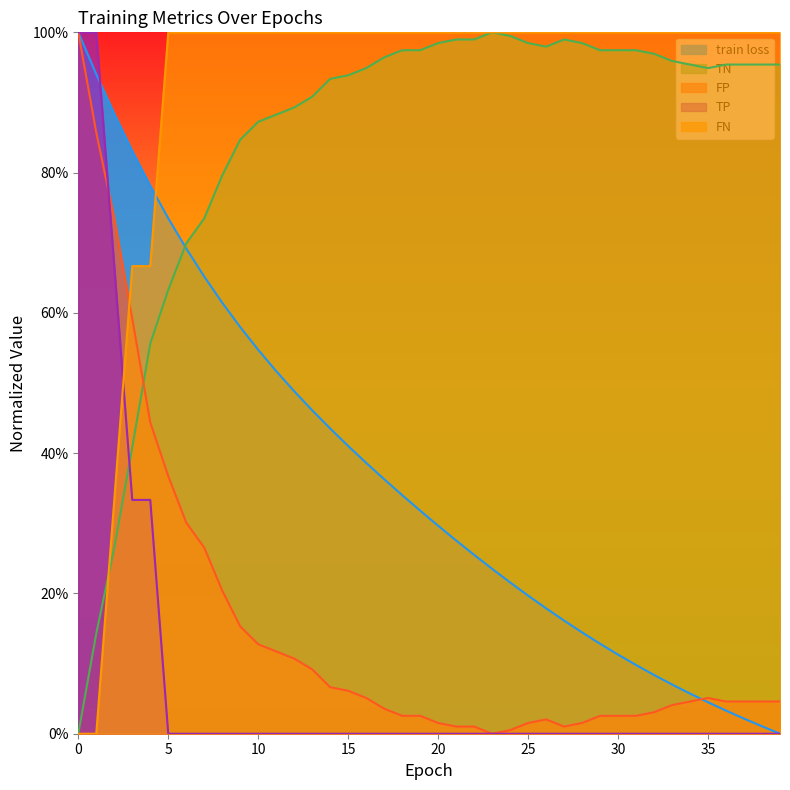

Is the value of TP at 18 greater than the value of train loss at 17?

No